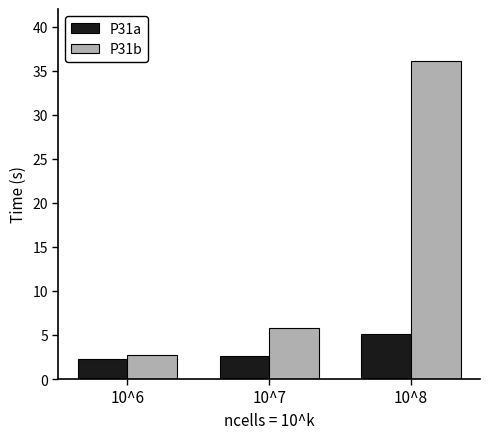

Reading left to right, list all the values displayed in this chart.

P31a: 10^6=2.3	10^7=2.6	10^8=5.1
P31b: 10^6=2.7	10^7=5.8	10^8=36.1